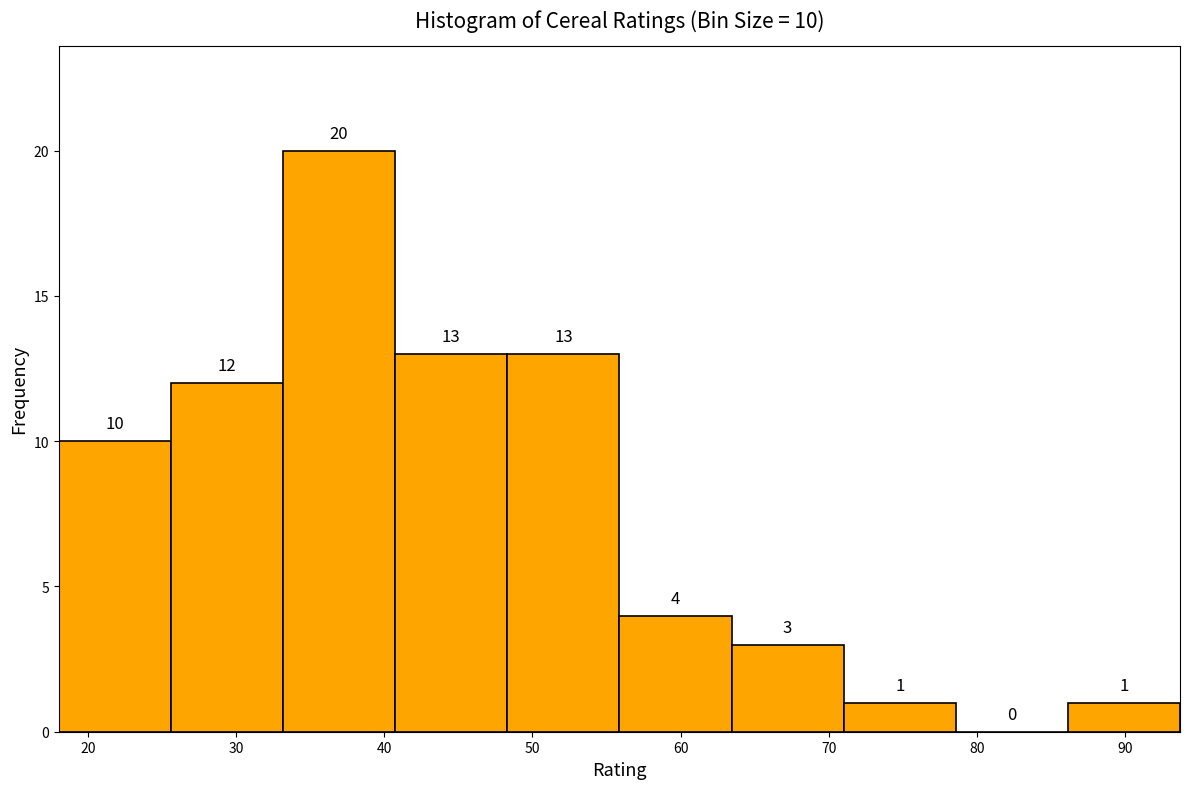

Over which range of the x-axis is the bar tallest?

33 to 41